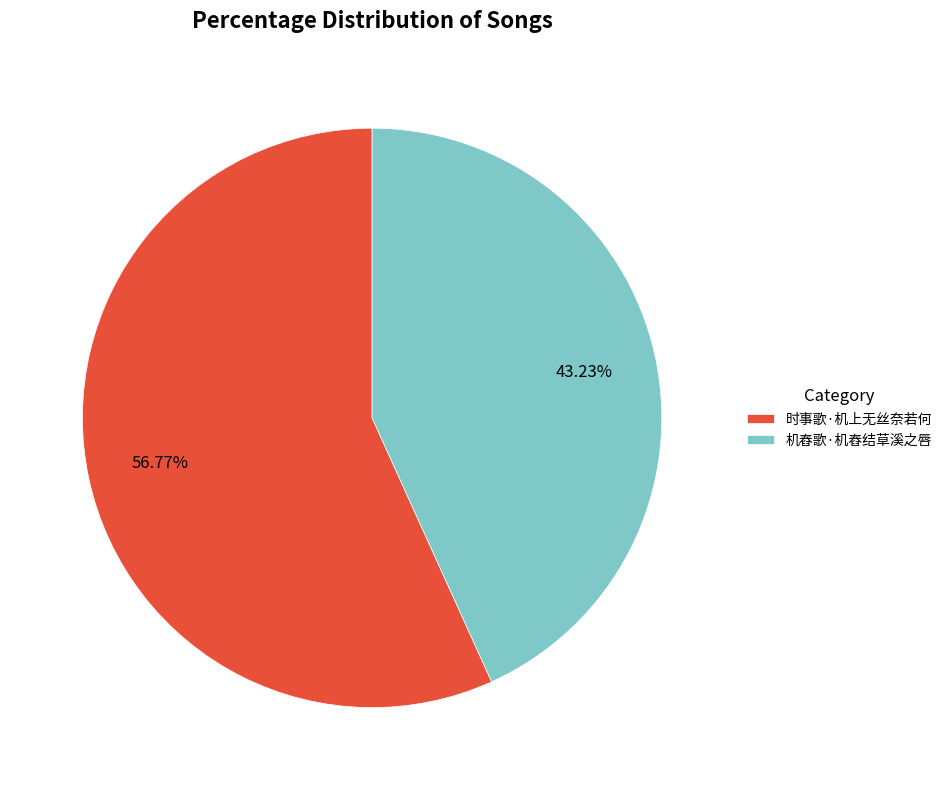

What percentage is the 机舂歌·机舂结草溪之唇 slice, to the nearest percent?

43%